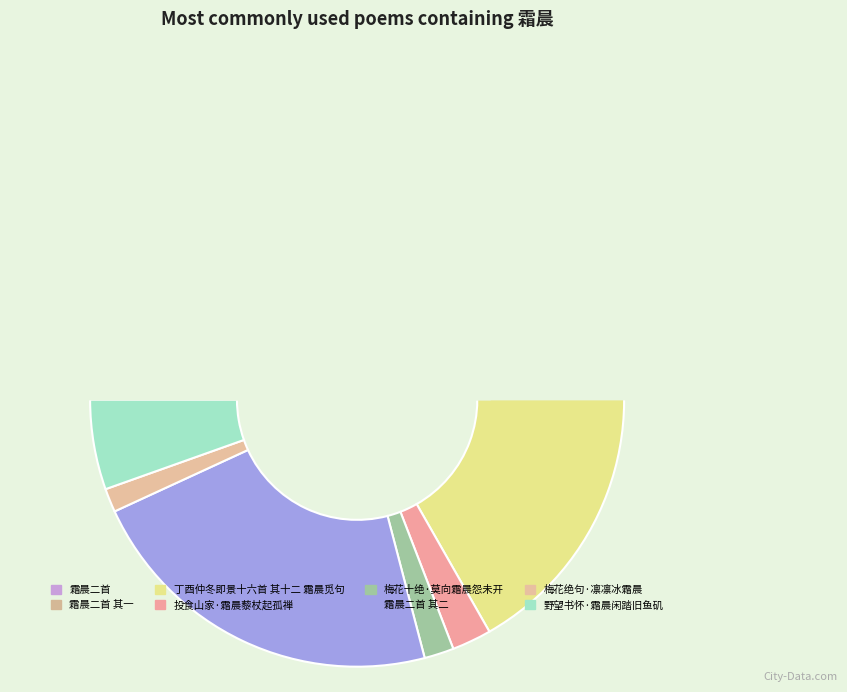

What percentage do 梅花十绝·莫向霜晨怨未开 and 霜晨二首 together represent?

24.1%